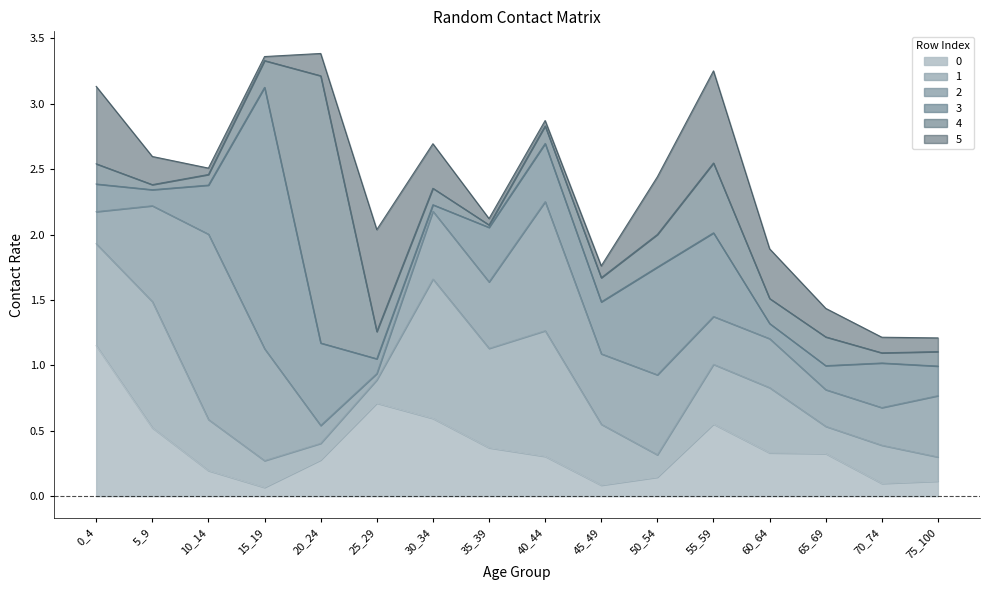

Between 45_49 and 55_59, which series saw the biggest shift?

5